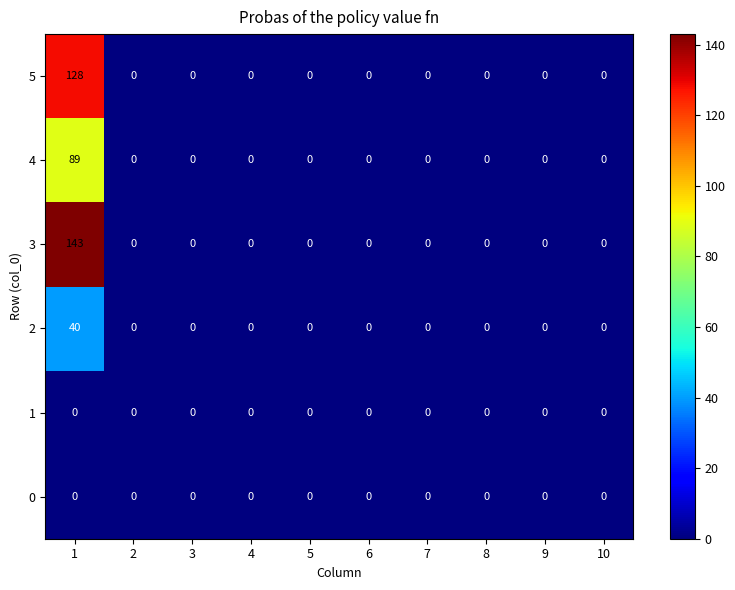

What is the maximum value shown in the chart?

143